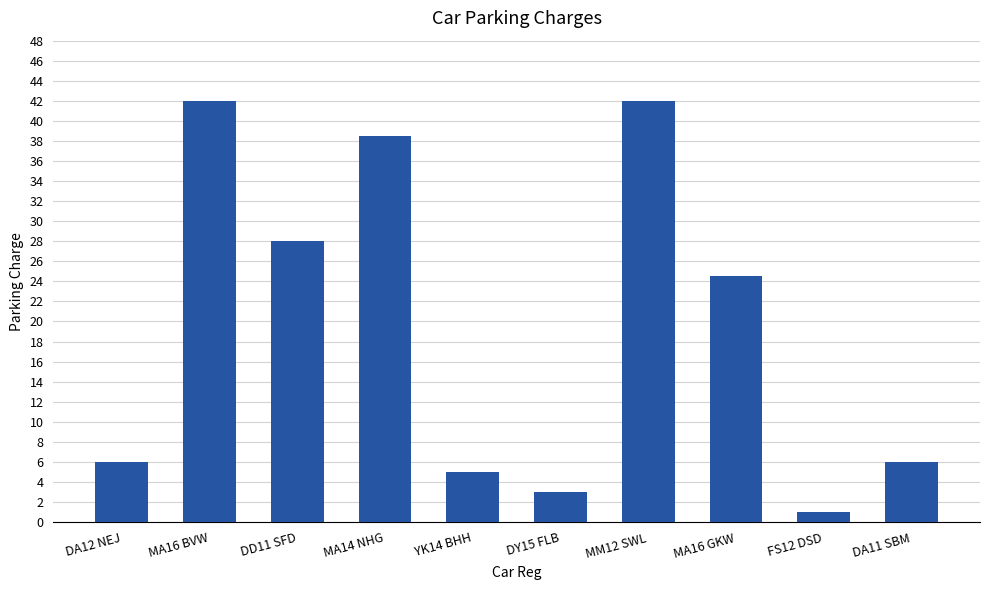

Reading left to right, transcribe all the data shown in this chart.

DA12 NEJ=6.0	MA16 BVW=42.0	DD11 SFD=28.0	MA14 NHG=38.5	YK14 BHH=5.0	DY15 FLB=3.0	MM12 SWL=42.0	MA16 GKW=24.5	FS12 DSD=1.0	DA11 SBM=6.0